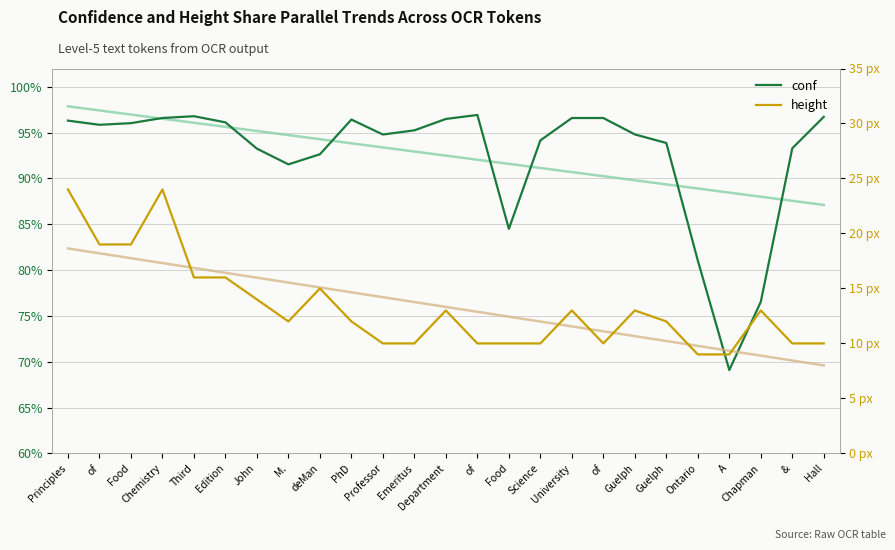

Reading left to right, extract all data points from this chart.

conf: 96.3	95.9	96.0	96.6	96.8	96.1	93.3	91.5	92.6	96.4	94.8	95.3	96.5	96.9	84.5	94.2	96.6	96.6	94.8	93.9	81.0	69.1	76.5	93.3	96.7
height: 24.0	19.0	19.0	24.0	16.0	16.0	14.0	12.0	15.0	12.0	10.0	10.0	13.0	10.0	10.0	10.0	13.0	10.0	13.0	12.0	9.0	9.0	13.0	10.0	10.0